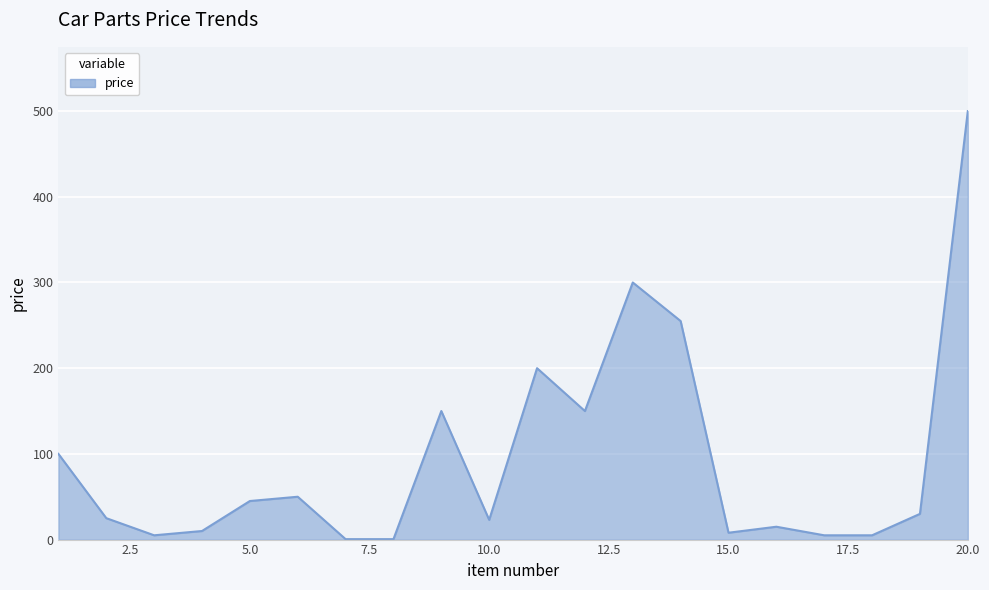

What is the difference between the maximum and minimum values?

499.5